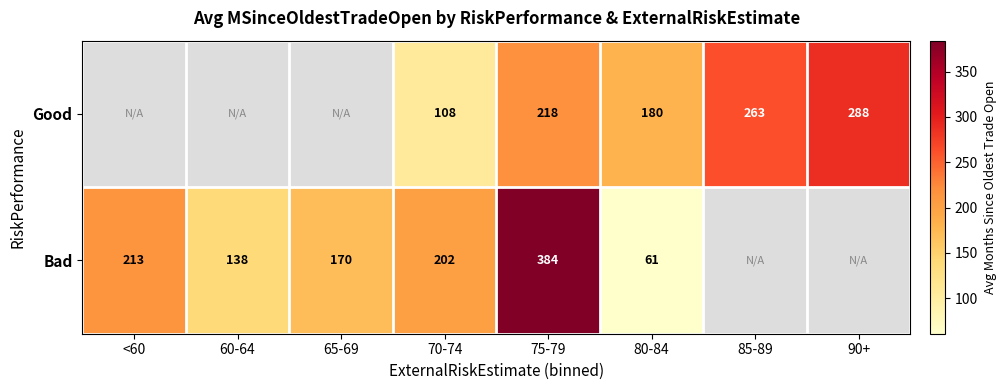

Which category has the highest value across all series?

75-79